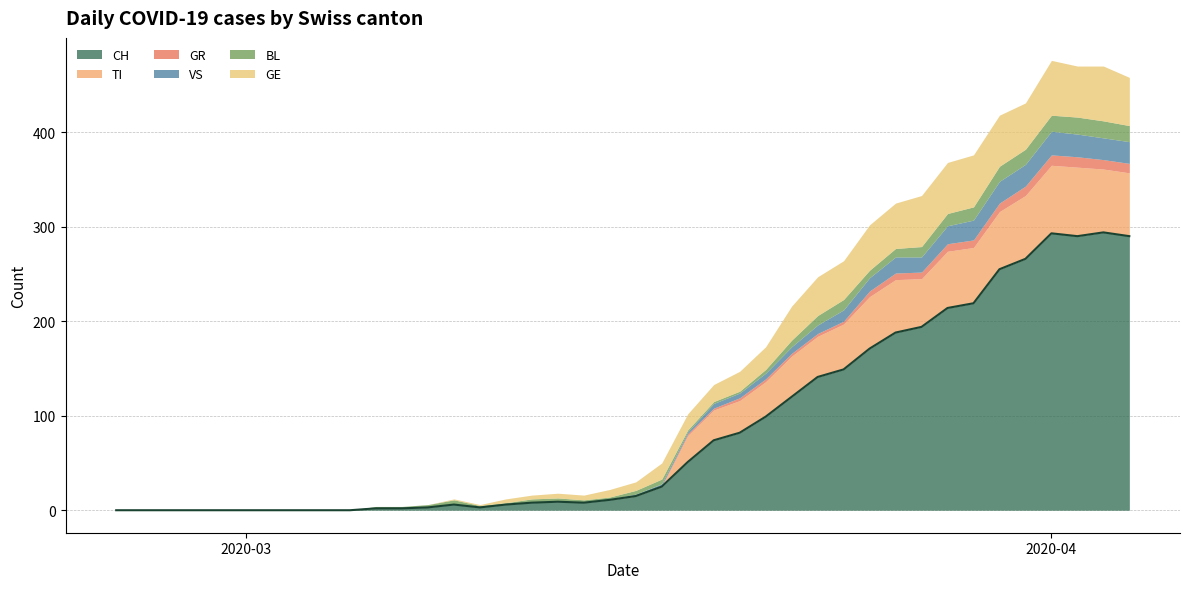

What is the difference between the maximum and minimum values in the CH series?

294